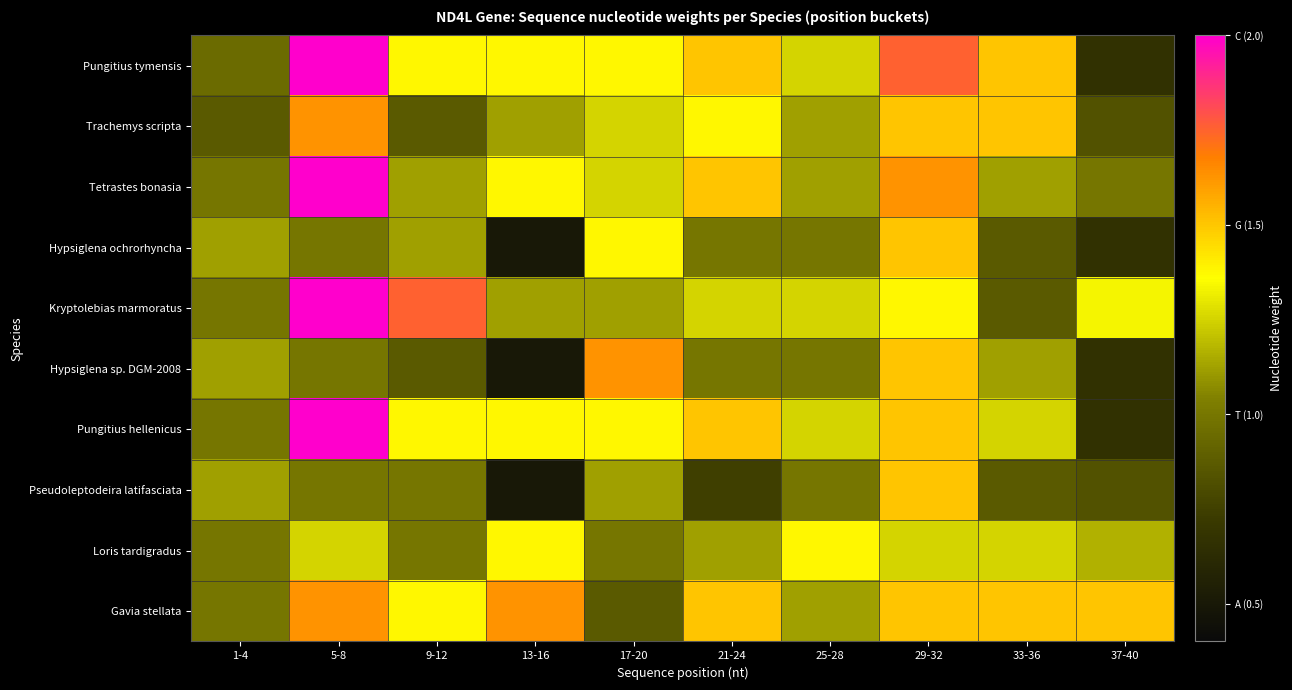

Reading left to right, list all the values displayed in this chart.

Pungitius tymensis: 1-4=0.9	5-8=2.0	9-12=1.4	13-16=1.4	17-20=1.4	21-24=1.5	25-28=1.2	29-32=1.8	33-36=1.5	37-40=0.7
Trachemys scripta: 1-4=0.9	5-8=1.6	9-12=0.9	13-16=1.1	17-20=1.2	21-24=1.4	25-28=1.1	29-32=1.5	33-36=1.5	37-40=0.8
Tetrastes bonasia: 1-4=1.0	5-8=2.0	9-12=1.1	13-16=1.4	17-20=1.2	21-24=1.5	25-28=1.1	29-32=1.6	33-36=1.1	37-40=1.0
Hypsiglena ochrorhyncha: 1-4=1.1	5-8=1.0	9-12=1.1	13-16=0.5	17-20=1.4	21-24=1.0	25-28=1.0	29-32=1.5	33-36=0.9	37-40=0.7
Kryptolebias marmoratus: 1-4=1.0	5-8=2.0	9-12=1.8	13-16=1.1	17-20=1.1	21-24=1.2	25-28=1.2	29-32=1.4	33-36=0.9	37-40=1.3
Hypsiglena sp. DGM-2008: 1-4=1.1	5-8=1.0	9-12=0.9	13-16=0.5	17-20=1.6	21-24=1.0	25-28=1.0	29-32=1.5	33-36=1.1	37-40=0.7
Pungitius hellenicus: 1-4=1.0	5-8=2.0	9-12=1.4	13-16=1.4	17-20=1.4	21-24=1.5	25-28=1.2	29-32=1.5	33-36=1.2	37-40=0.7
Pseudoleptodeira latifasciata: 1-4=1.1	5-8=1.0	9-12=1.0	13-16=0.5	17-20=1.1	21-24=0.8	25-28=1.0	29-32=1.5	33-36=0.9	37-40=0.8
Loris tardigradus: 1-4=1.0	5-8=1.2	9-12=1.0	13-16=1.4	17-20=1.0	21-24=1.1	25-28=1.4	29-32=1.2	33-36=1.2	37-40=1.2
Gavia stellata: 1-4=1.0	5-8=1.6	9-12=1.4	13-16=1.6	17-20=0.9	21-24=1.5	25-28=1.1	29-32=1.5	33-36=1.5	37-40=1.5